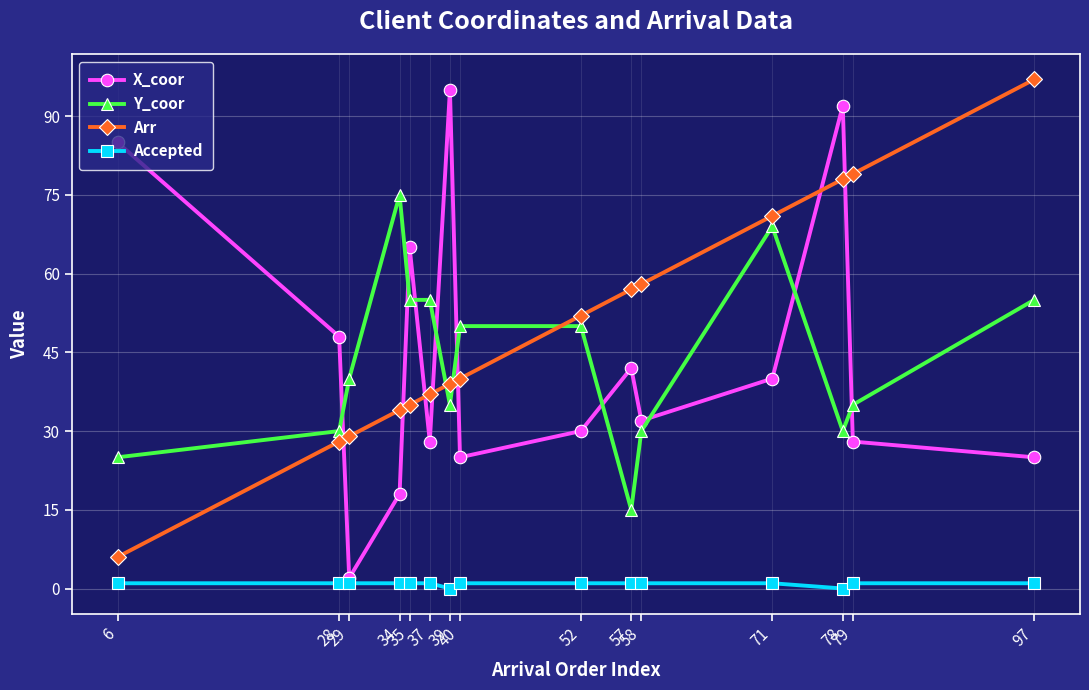

Between 37 and 52, which series saw the biggest shift?

Arr